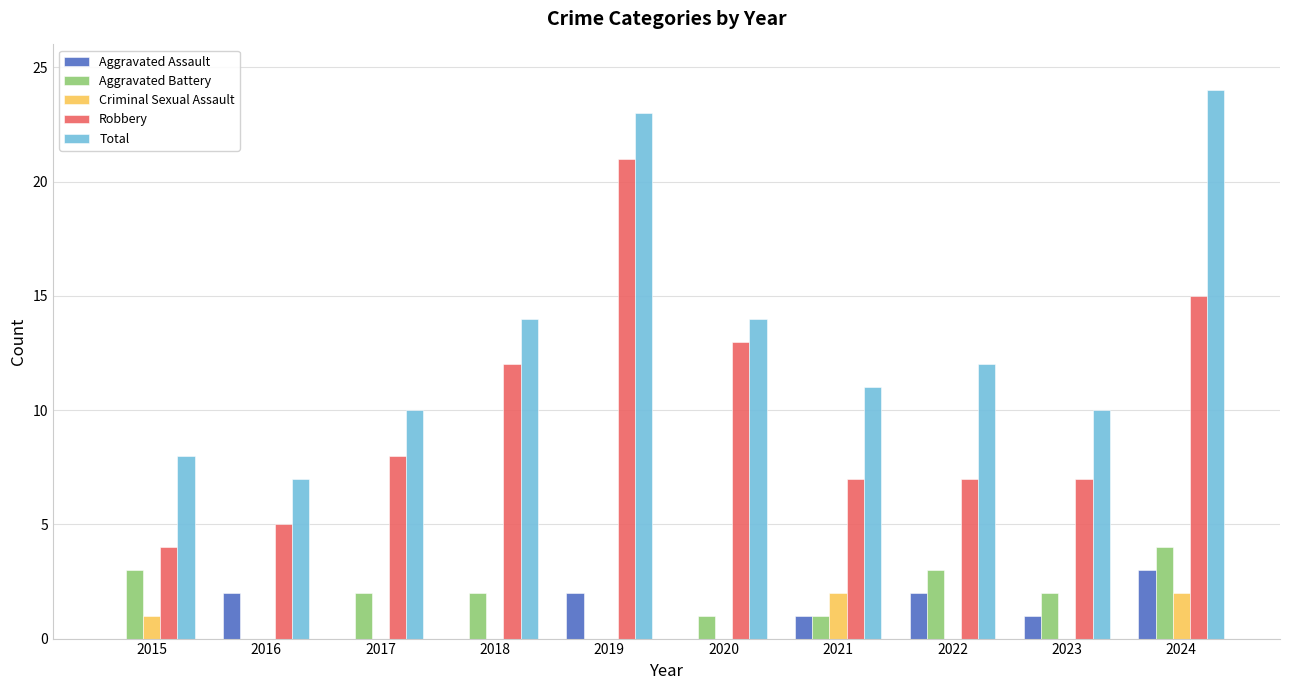

What are all the series names shown in the legend?

Aggravated Assault, Aggravated Battery, Criminal Sexual Assault, Robbery, Total